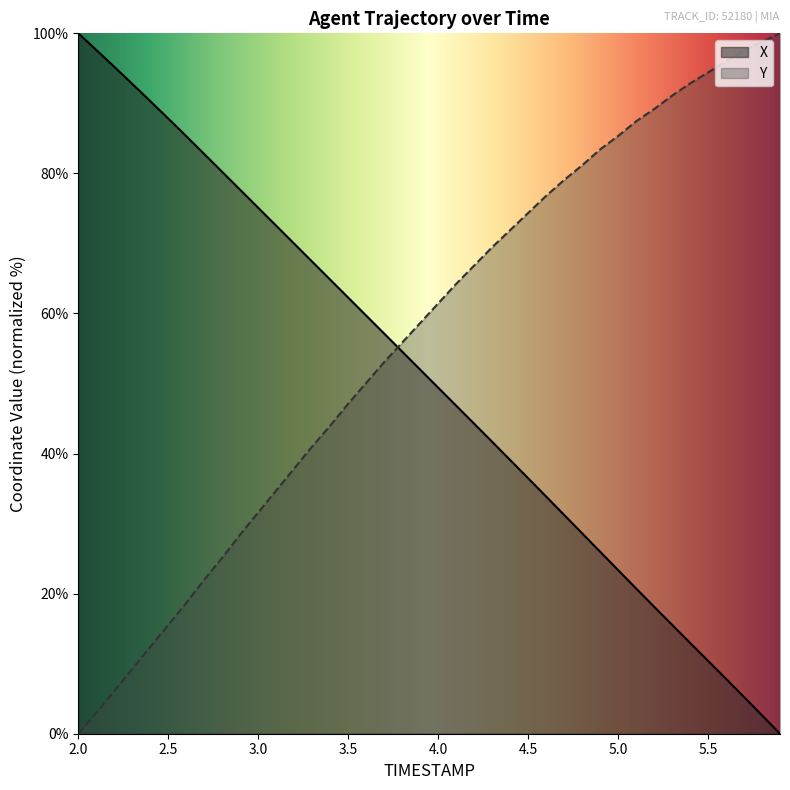

What position from the left is 3.4?

15